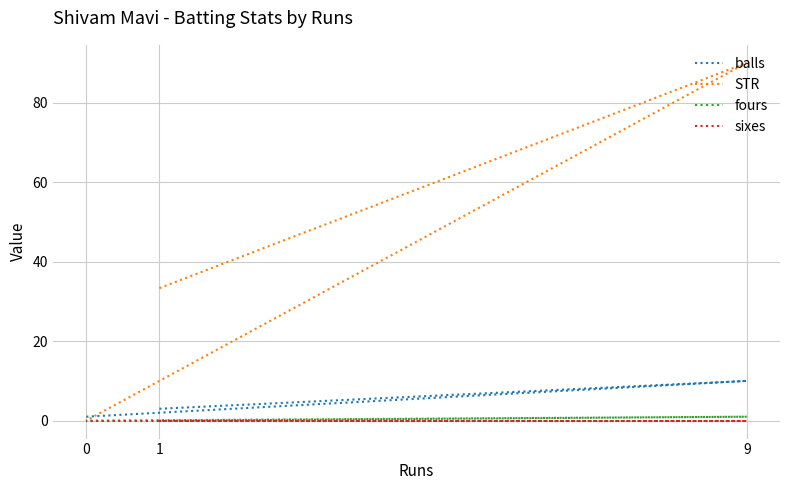

Which category has the highest value in the sixes series?

1